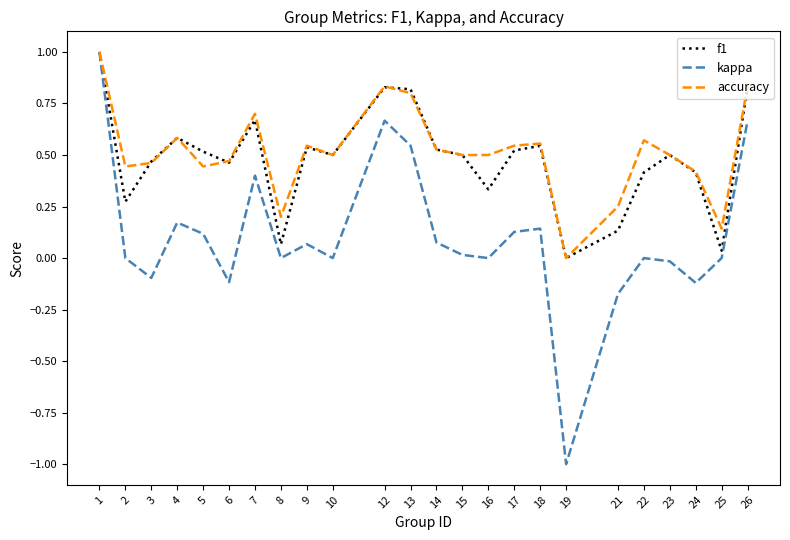

Is the value of f1 at 4 greater than the value of kappa at 12?

No